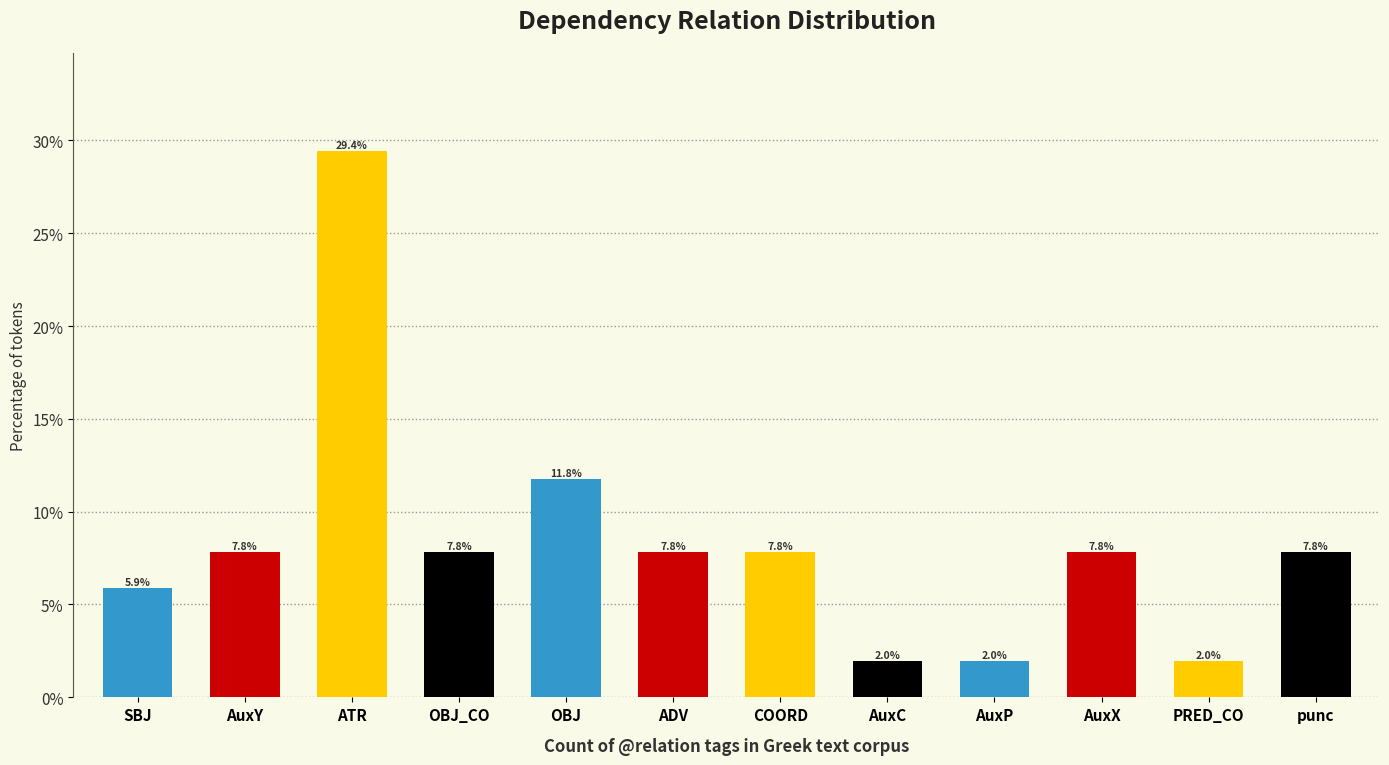

What is the difference between the maximum and second lowest values?

27.5